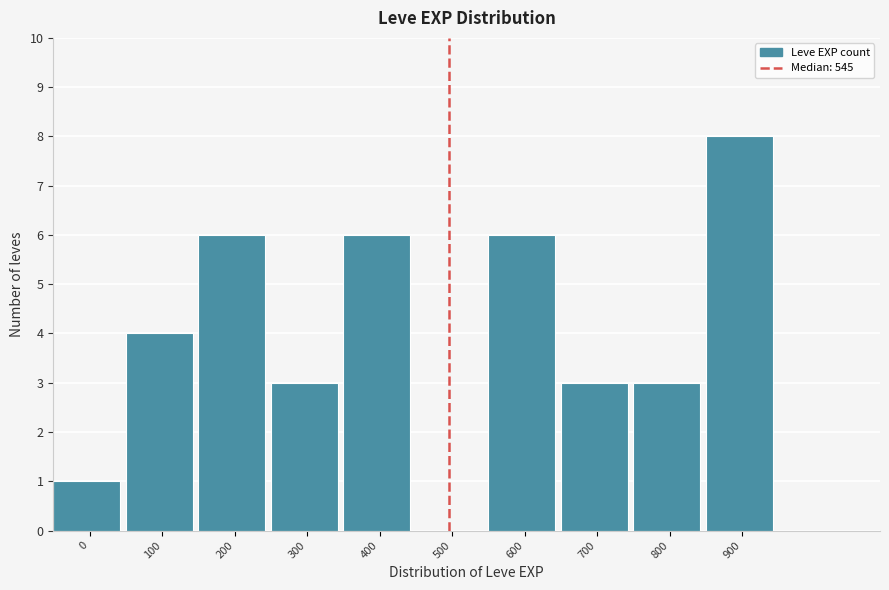

Reading left to right, what are all the values shown in this chart?

0=1	100=4	200=6	300=3	400=6	500=0	600=6	700=3	800=3	900=8